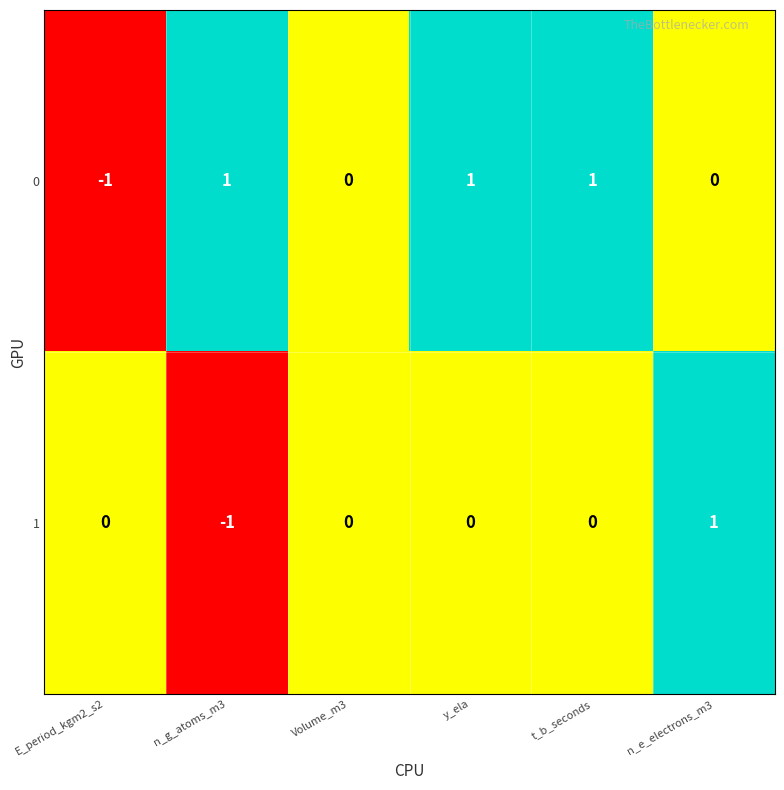

At E_period_kgm2_s2, list the series in order from largest to smallest.

1, 0